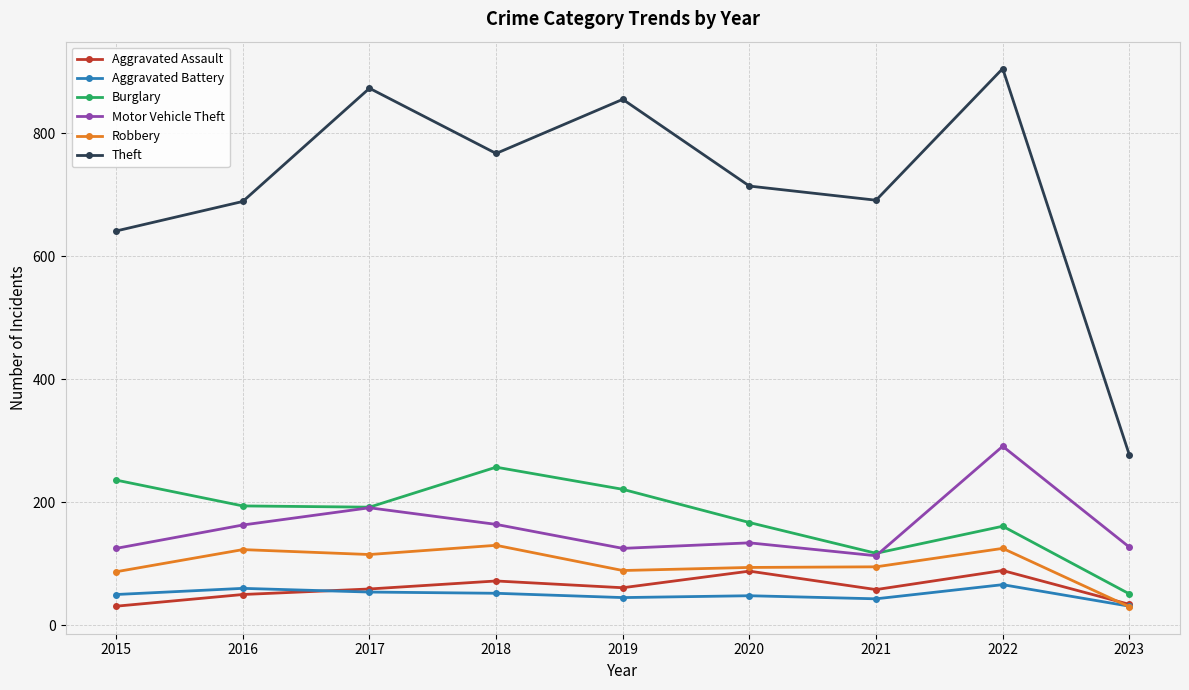

Which series changed the most between 2019 and 2023?

Theft